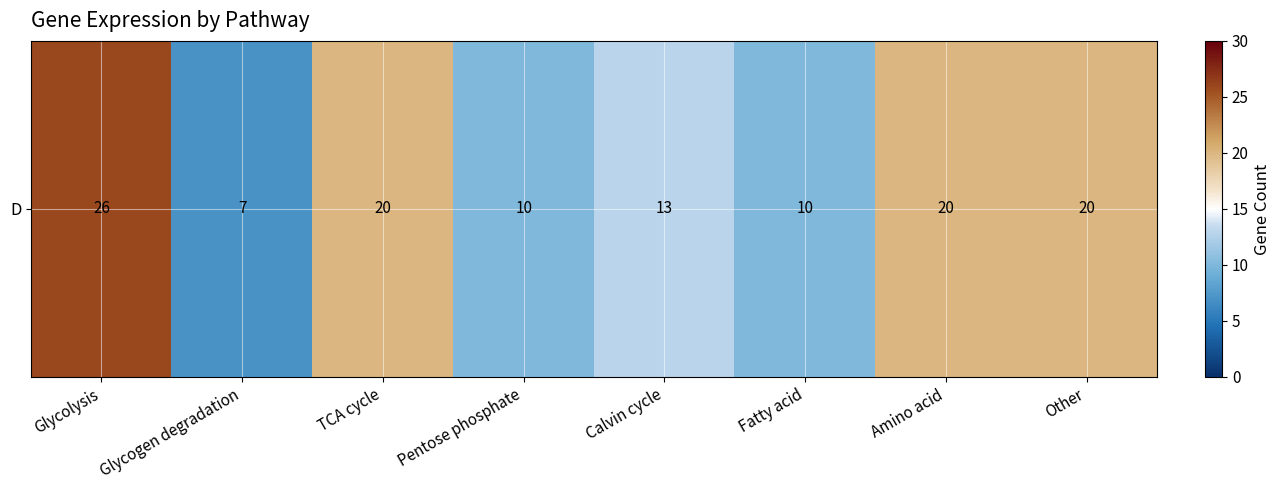

List the labels in order of value, largest first.

Glycolysis, TCA cycle, Amino acid, Other, Calvin cycle, Pentose phosphate, Fatty acid, Glycogen degradation